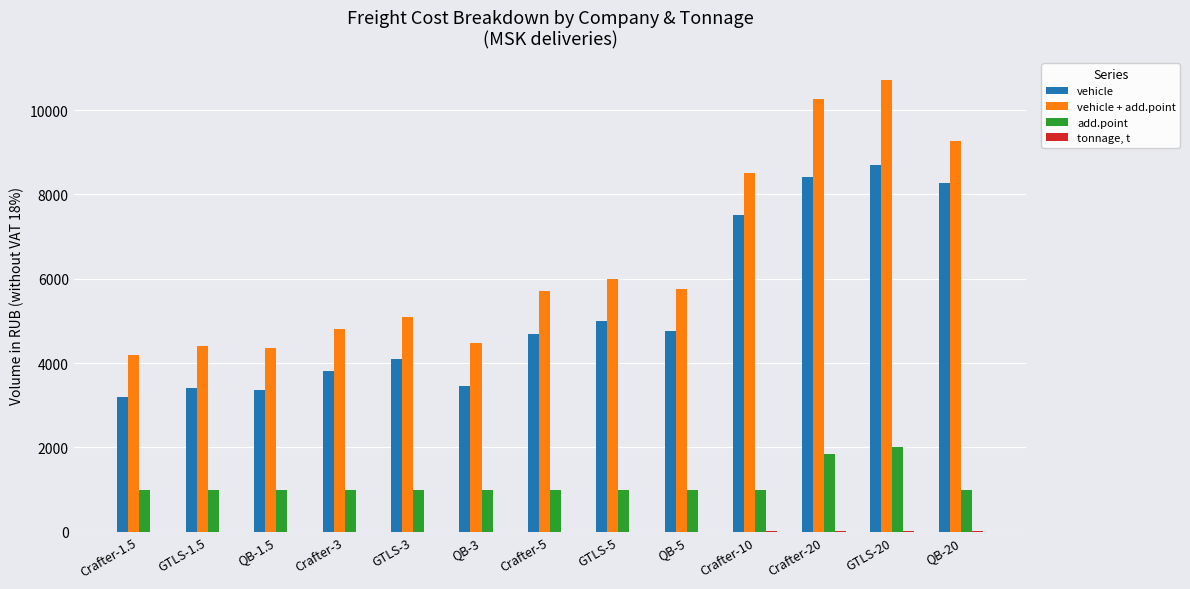

What is the greatest value displayed?

10700.0